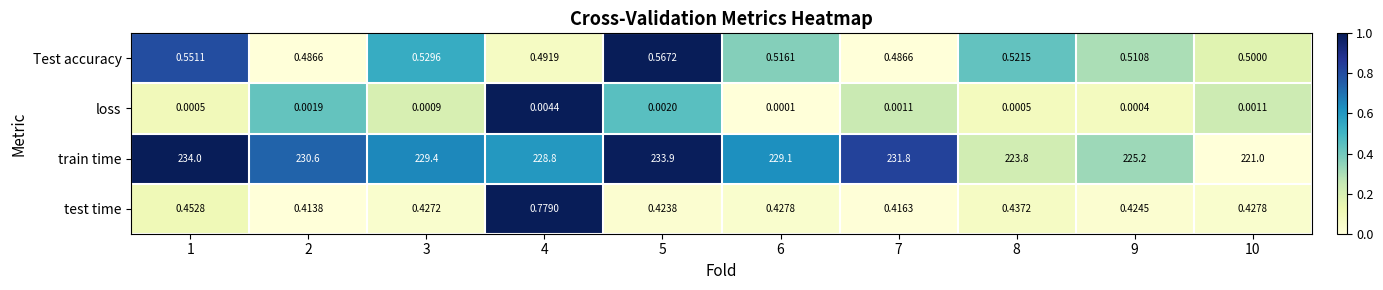

Between 3 and 4, which series saw the biggest shift?

train time